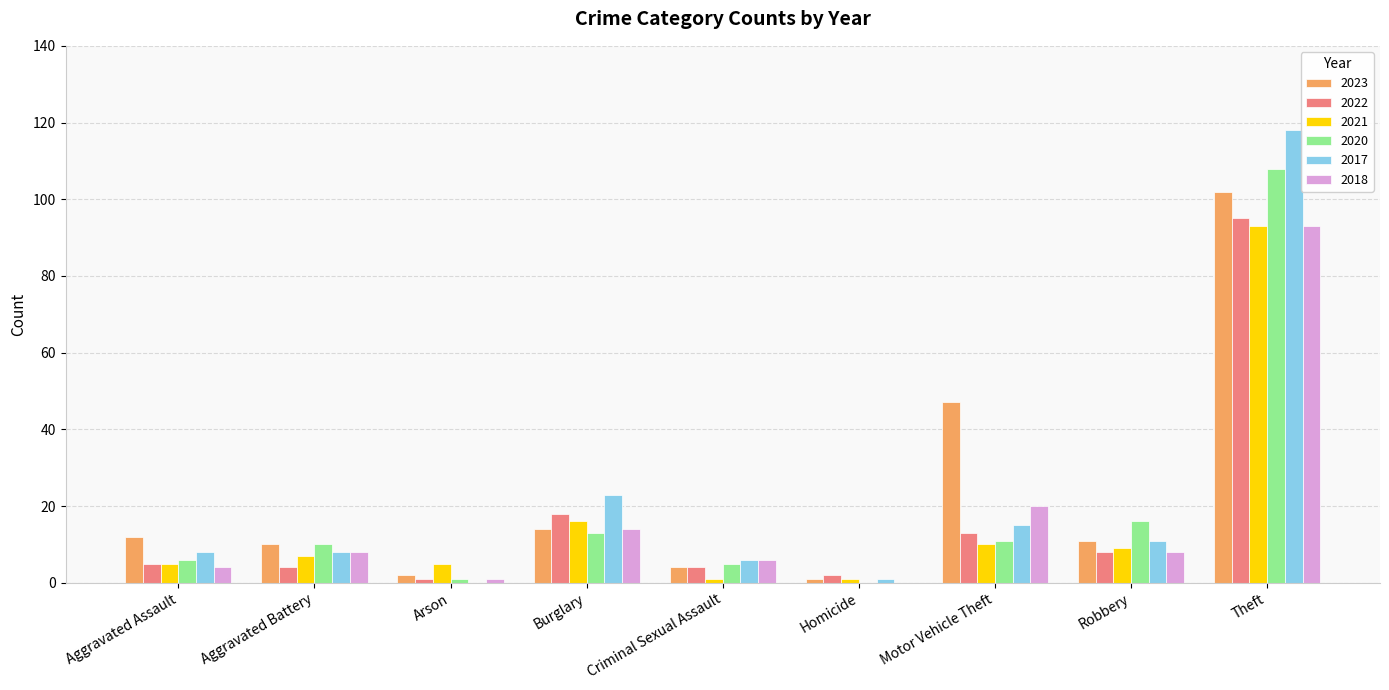

Are the bars horizontal?

No